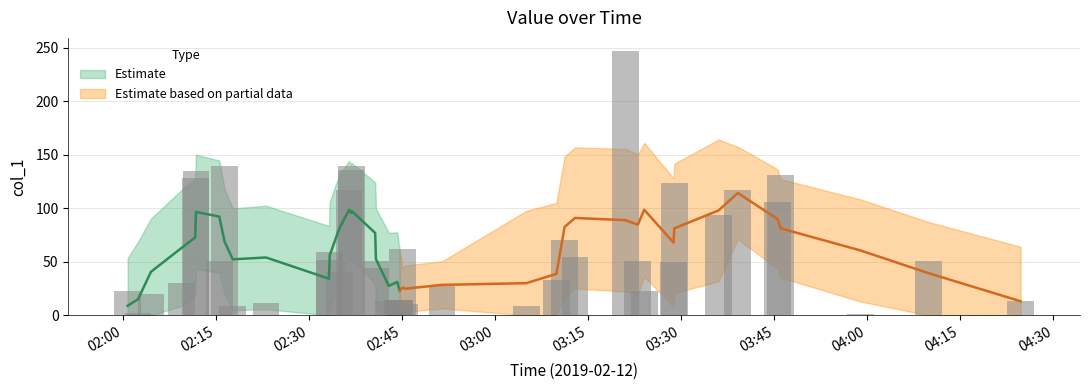

What is the smallest value displayed?

1.3